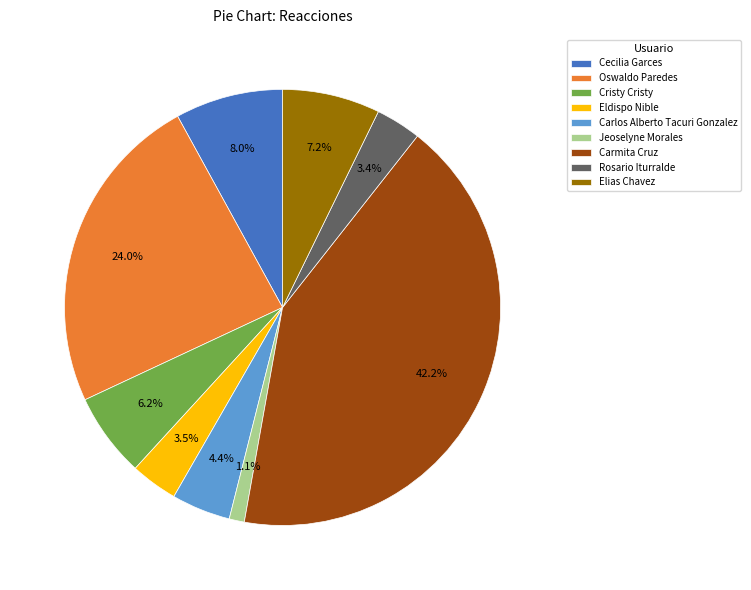

What is the total percentage of Jeoselyne Morales and Carlos Alberto Tacuri Gonzalez?

5.5%